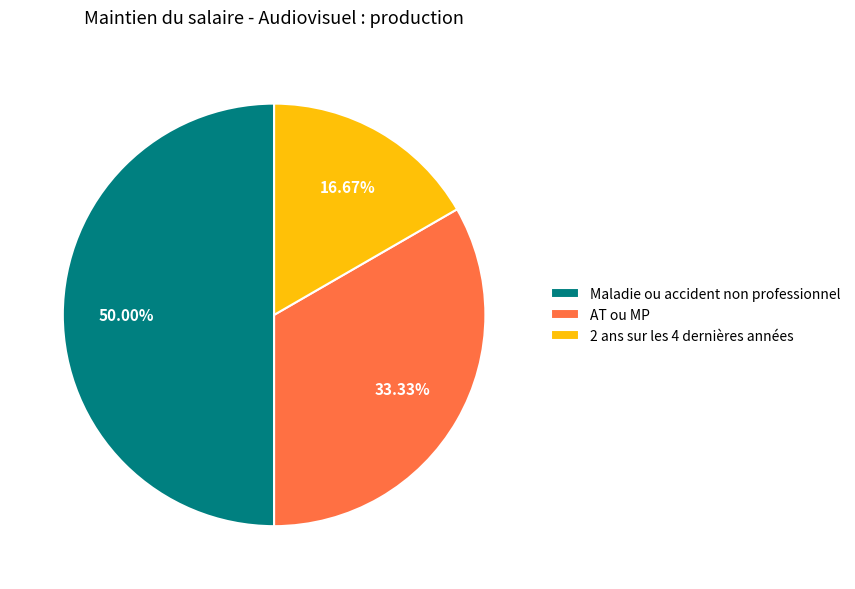

Does 2 ans sur les 4 dernières années account for over 50% of the chart?

No